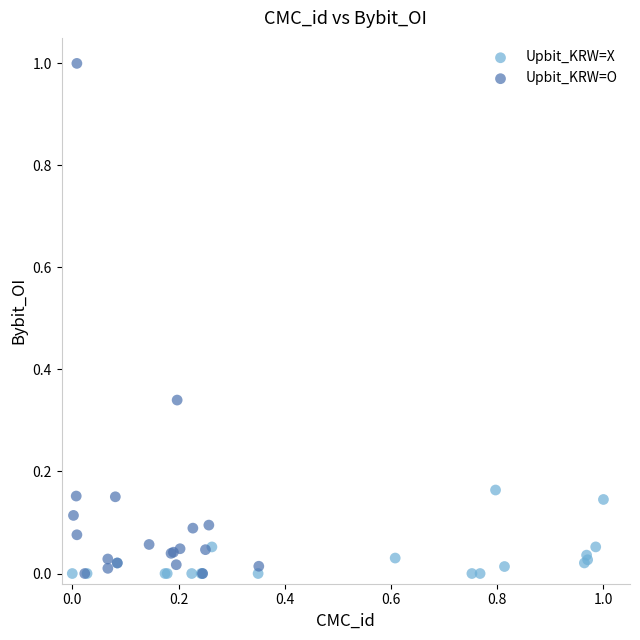

What are all the series names shown in the legend?

Upbit_KRW=X, Upbit_KRW=O